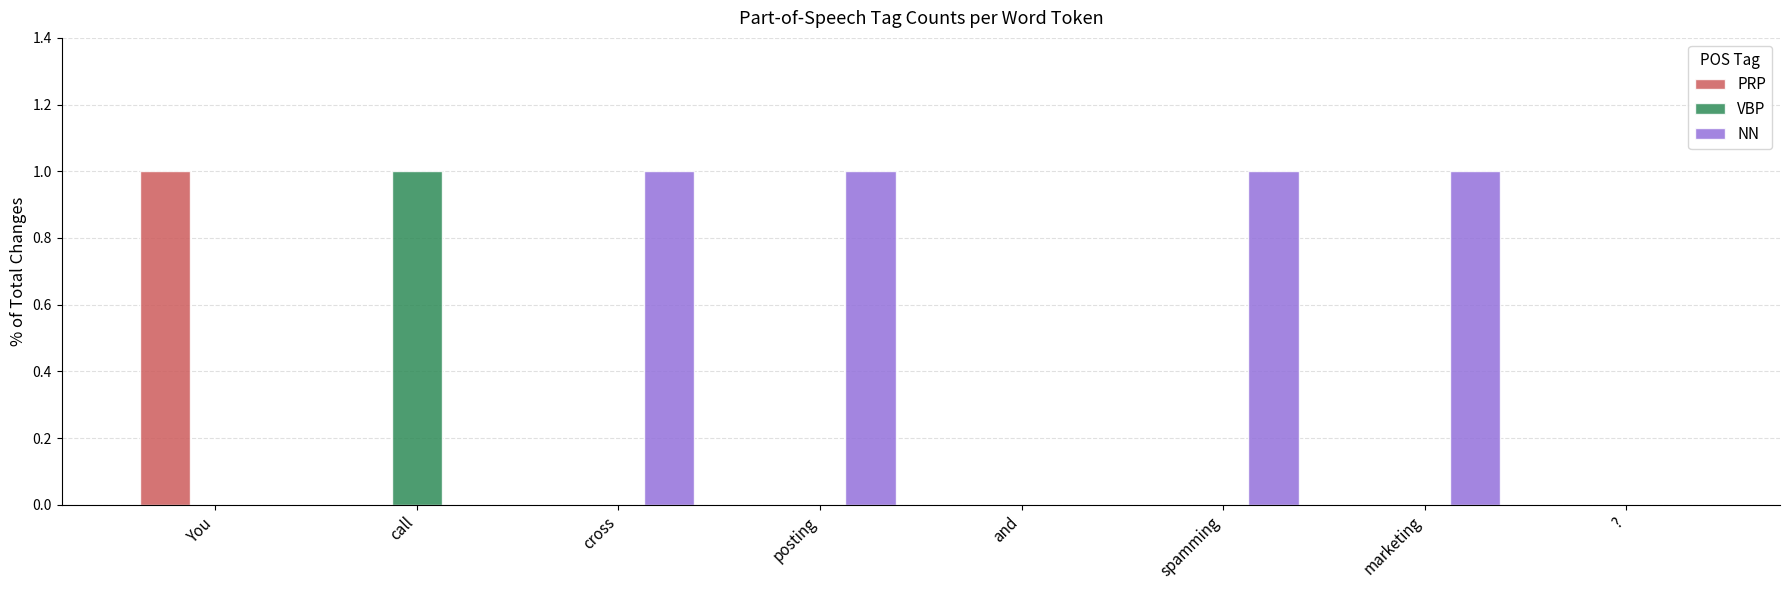

Count the VBP values in the range 0 to 1.

8